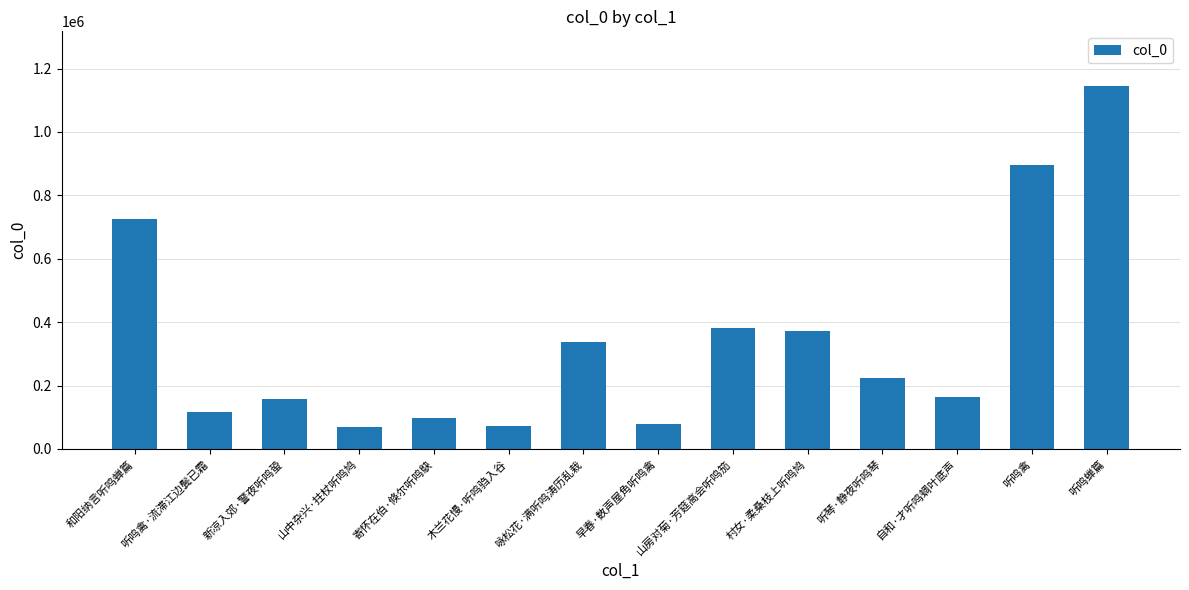

What is the difference between the second highest and minimum values?

827761